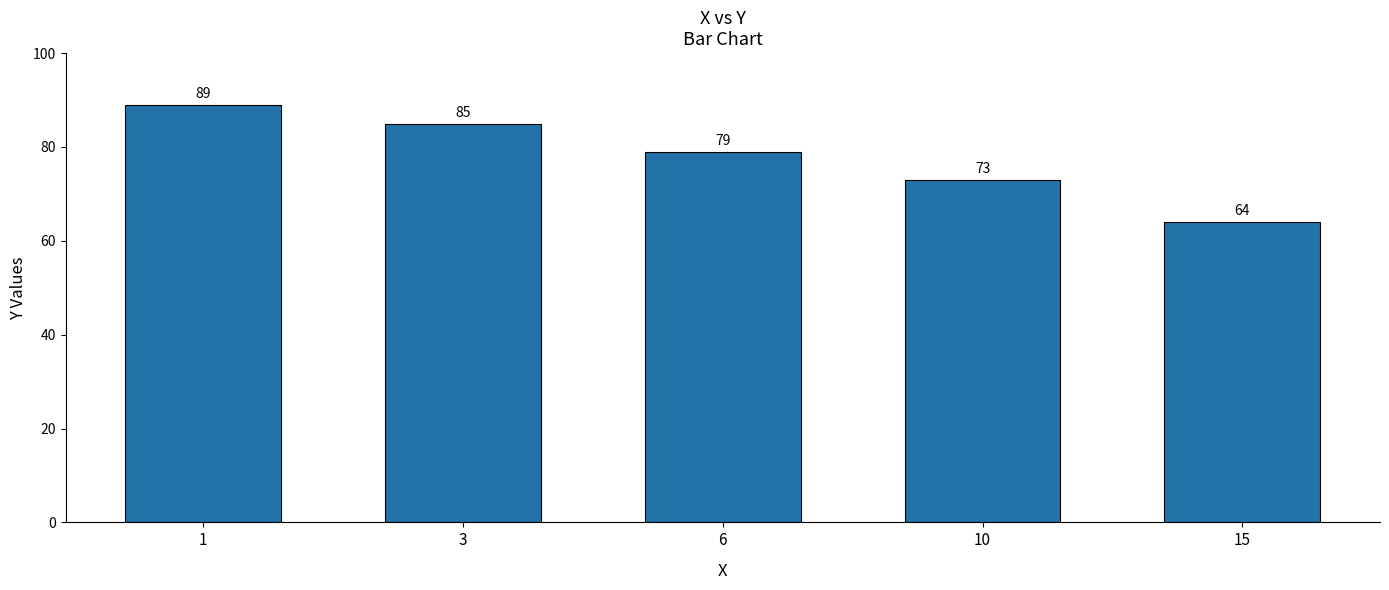

True or false: the data shows 64 at 15.

True